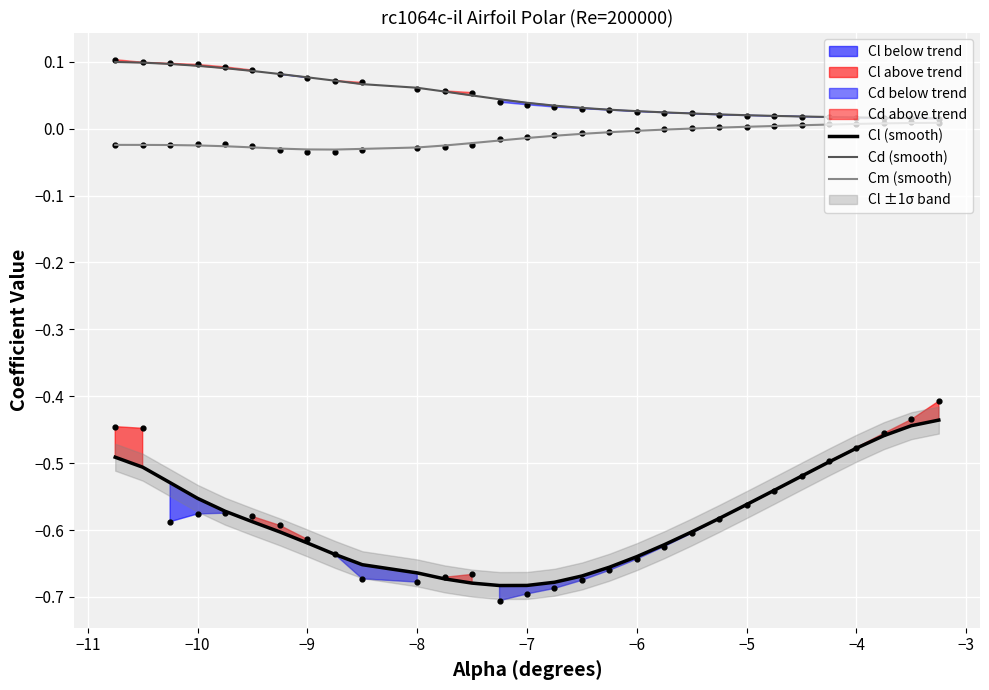

Which series reaches the minimum Y coordinate?

Cl (smooth)